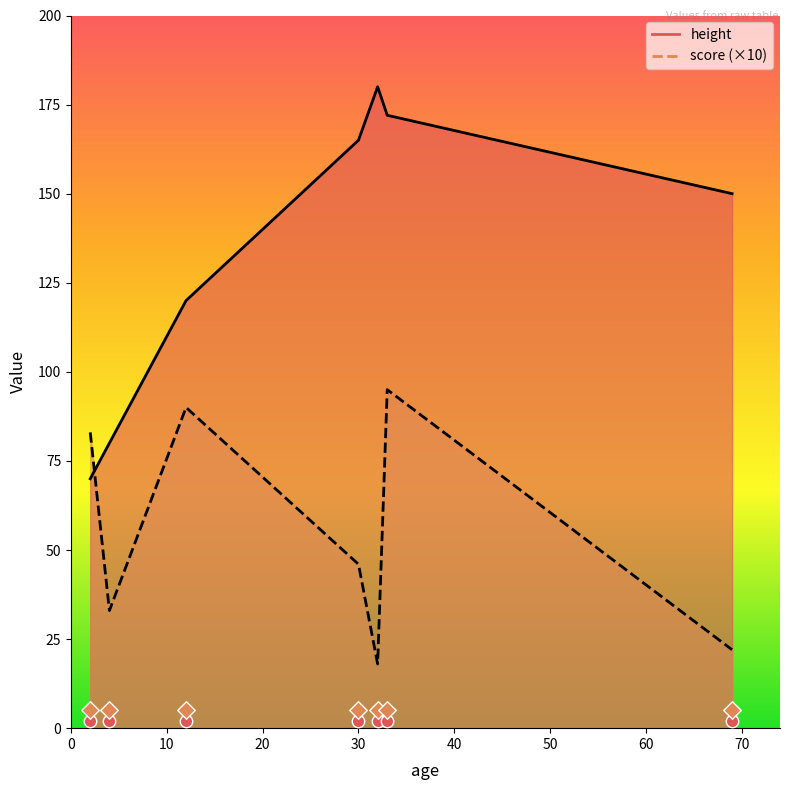

At which category is the sum across all series the highest?

32